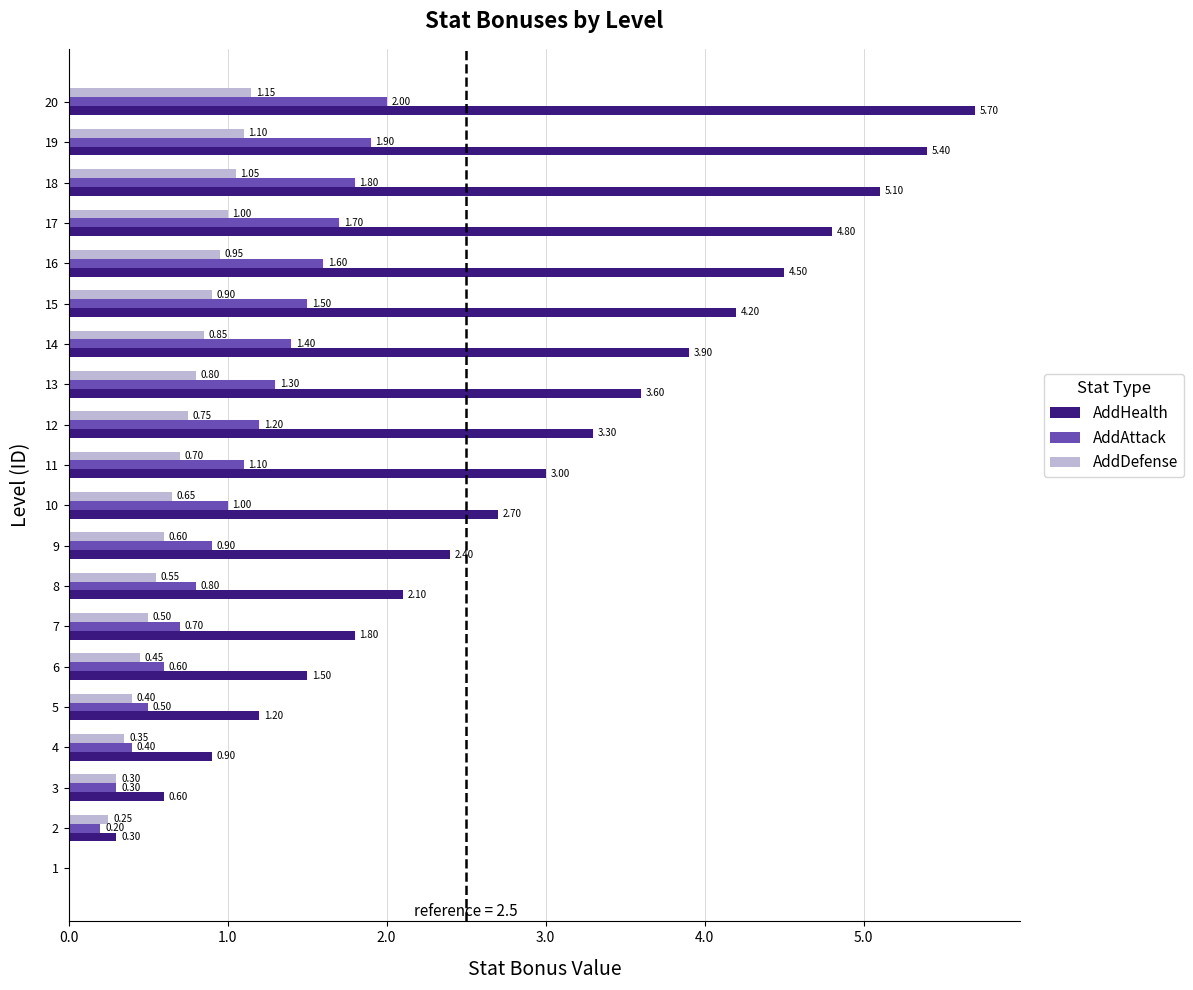

What is the sum of the AddHealth values at 20 and 3?

6.3